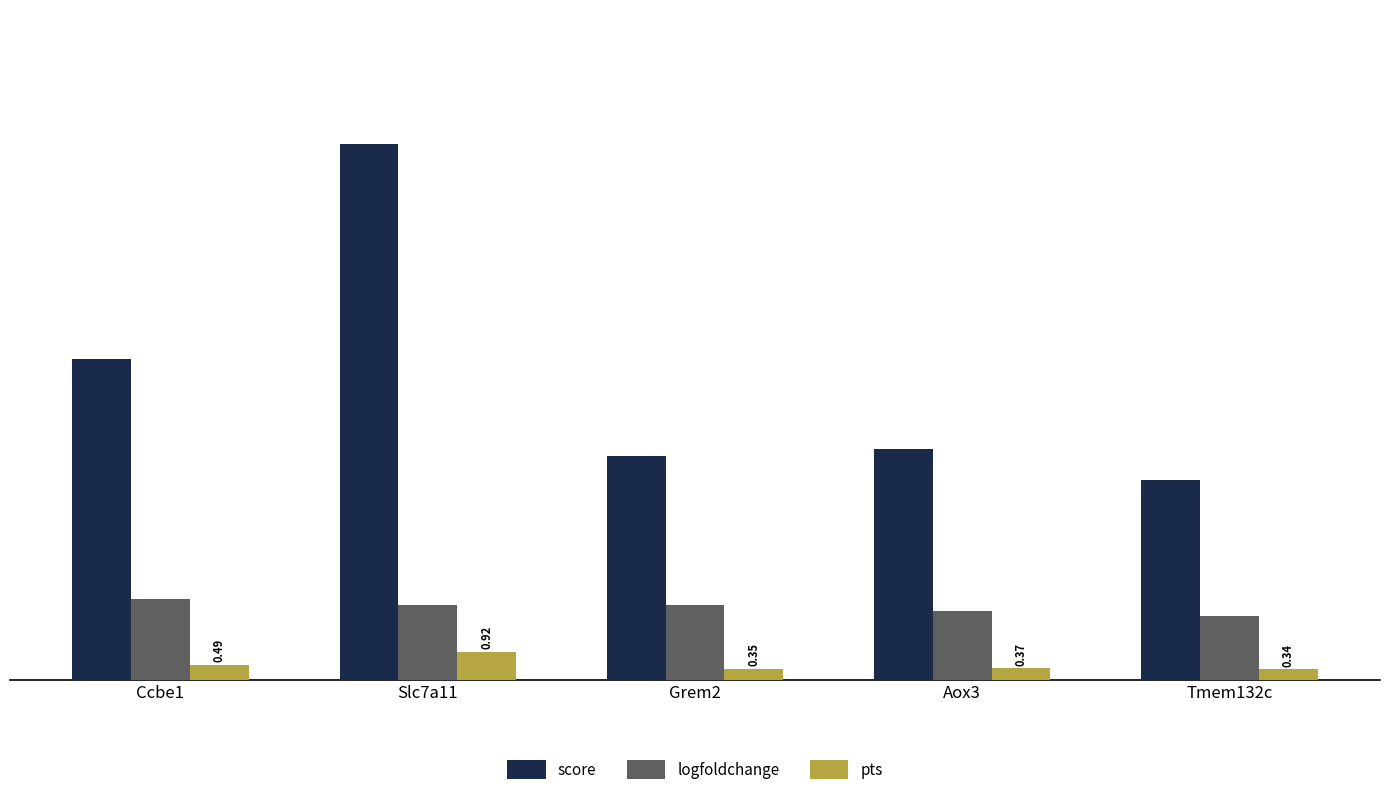

List the series in order of their peak value, highest first.

score, logfoldchange, pts